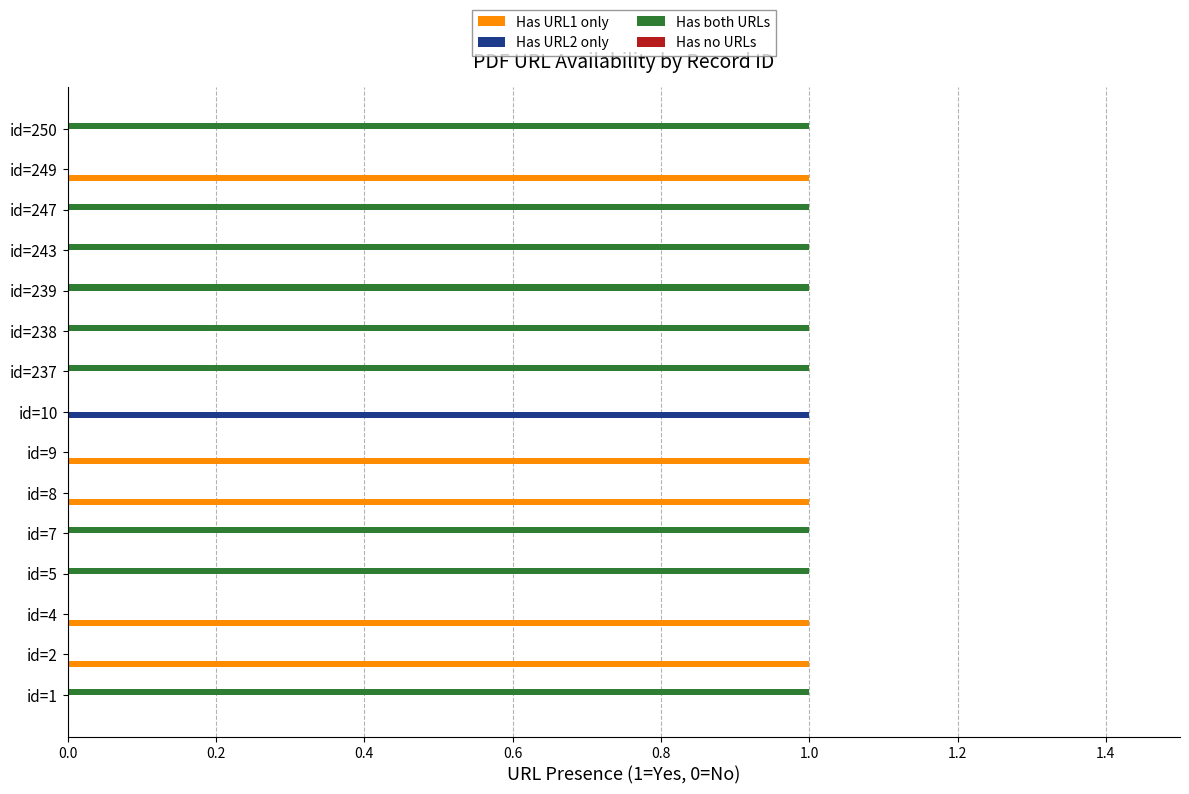

Is it true that Has URL1 only equals -1 at id=1?

False